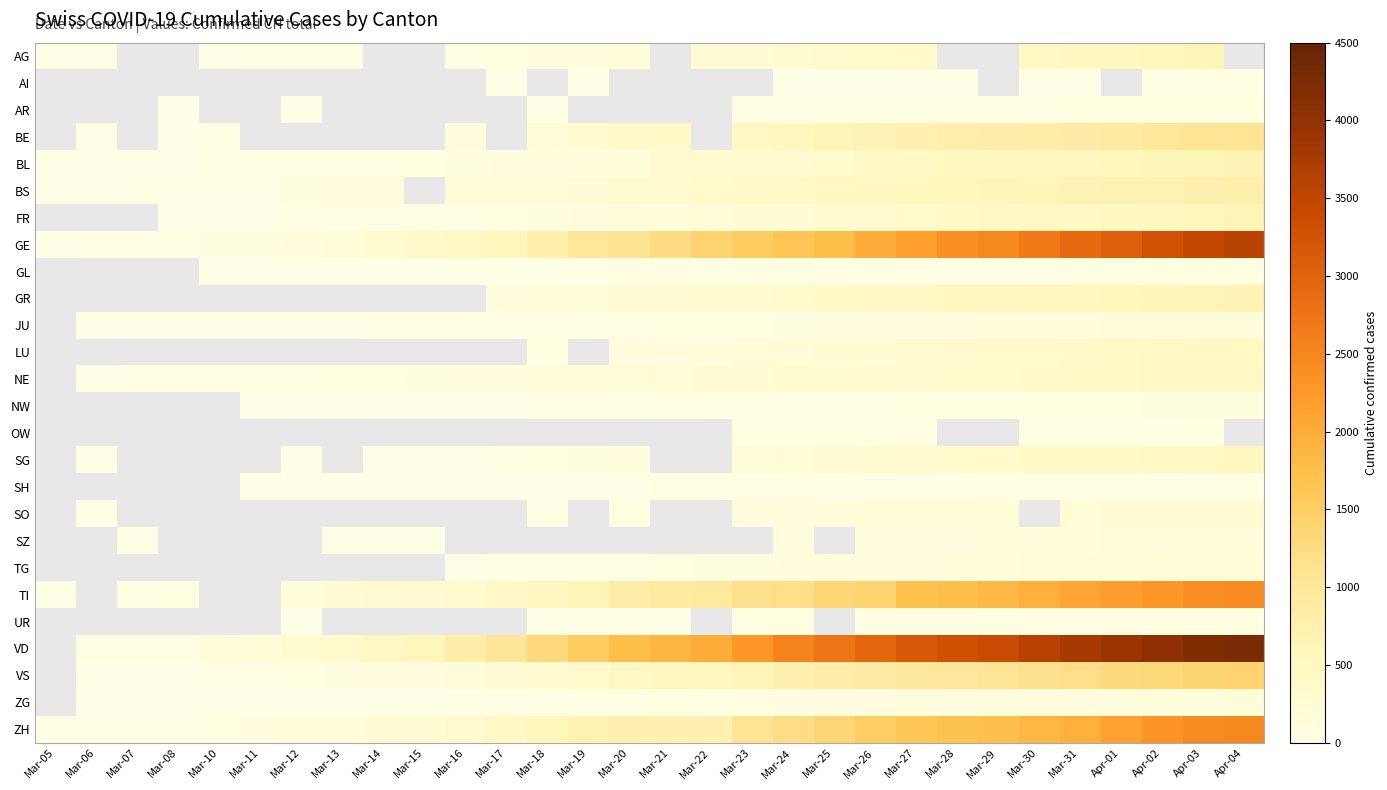

Is it true that UR equals 15.7 at Mar-21?

False